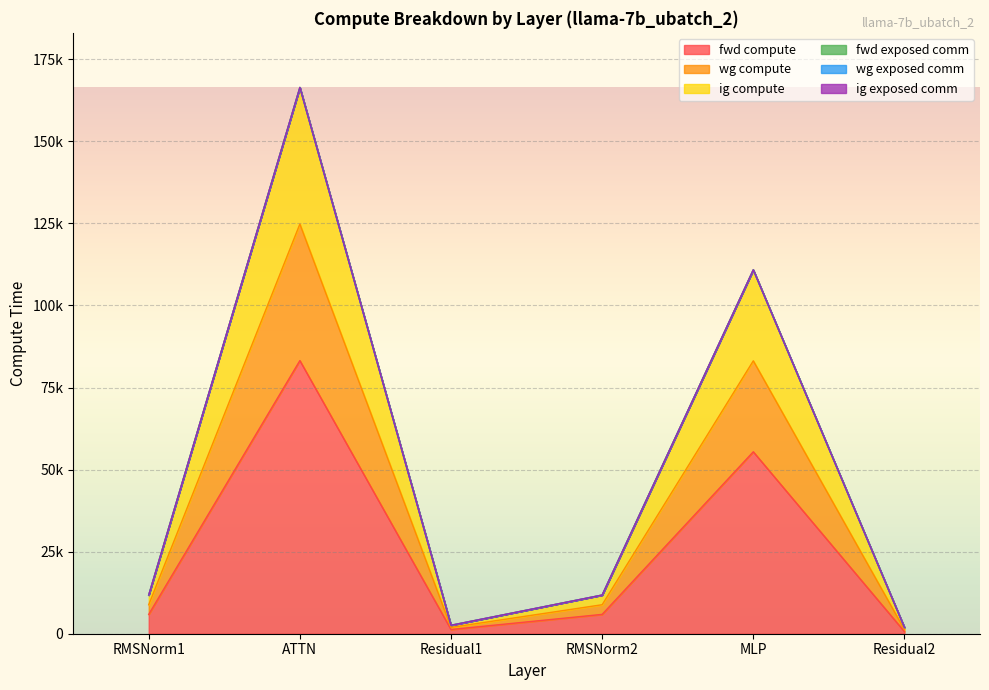

True or false: wg compute and fwd compute intersect in this chart.

False